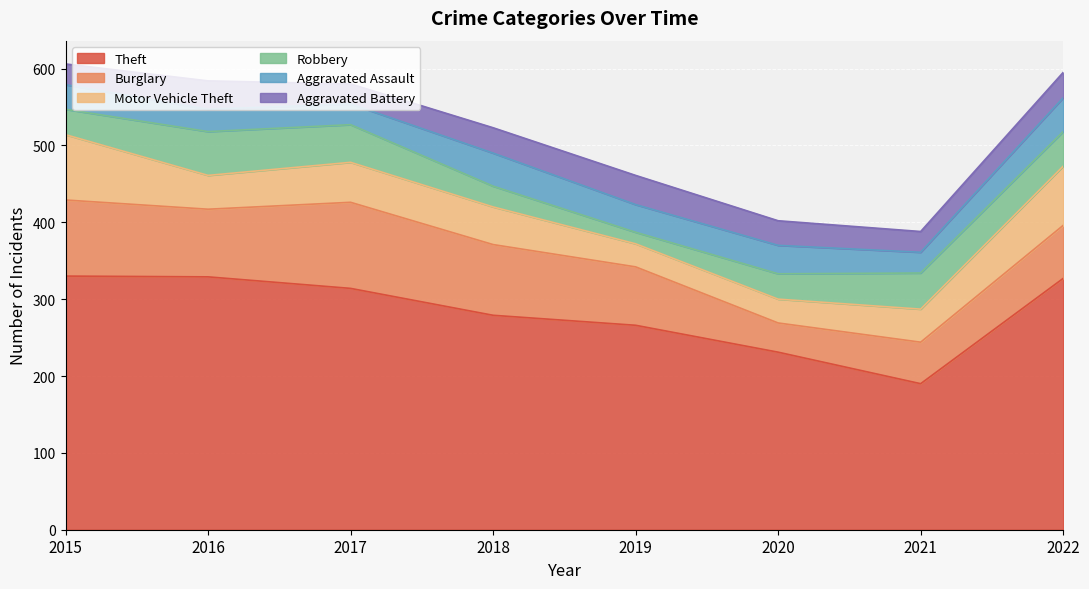

Where is Aggravated Battery nearest to the value 32?

2020